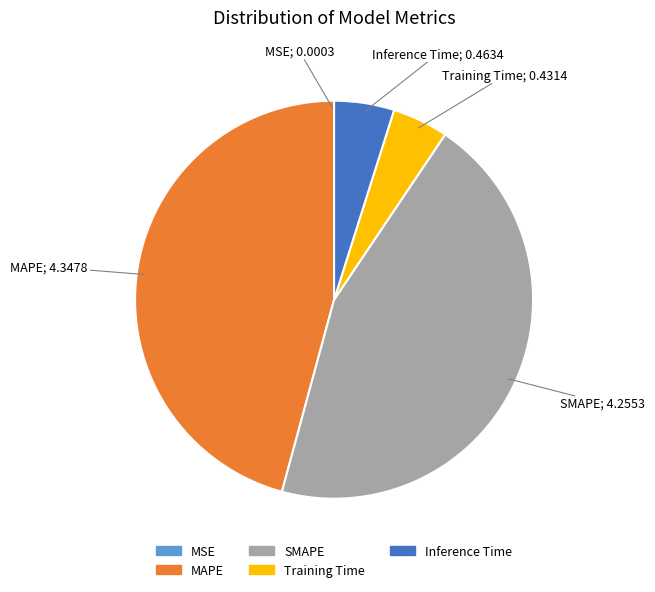

Between Inference Time and SMAPE, which is larger?

SMAPE